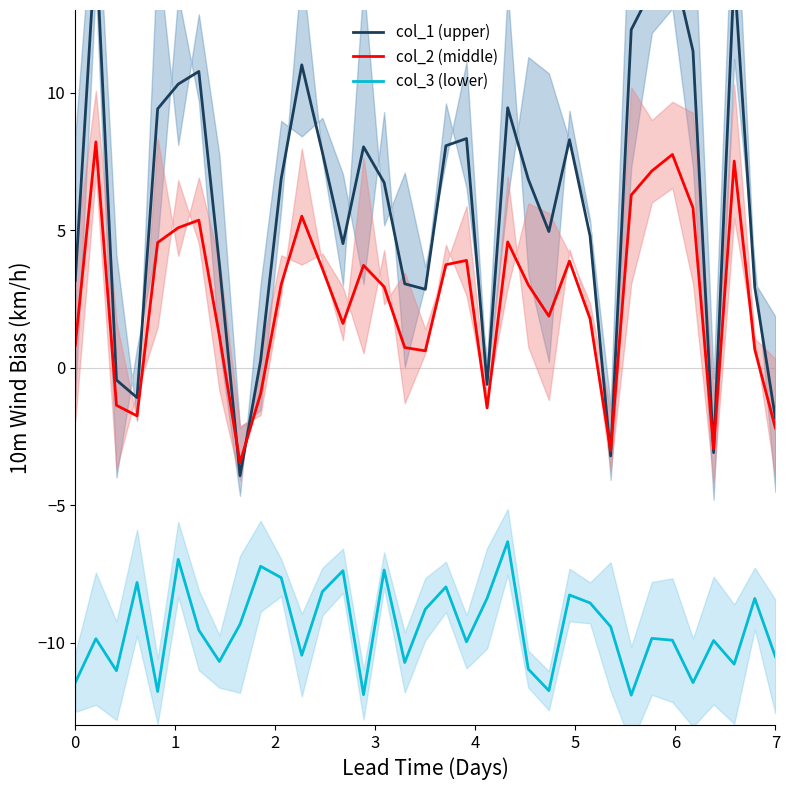

What is the maximum value for col_3 (lower)?

-6.3